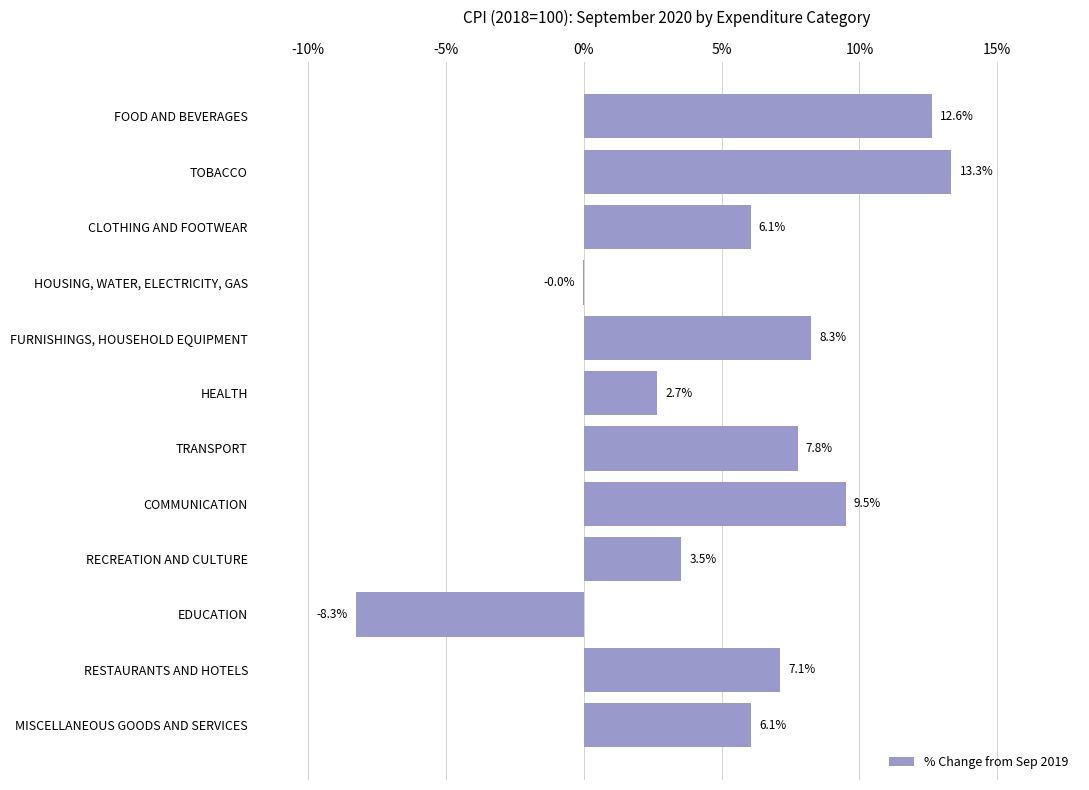

What is the maximum value shown in the chart?

13.3